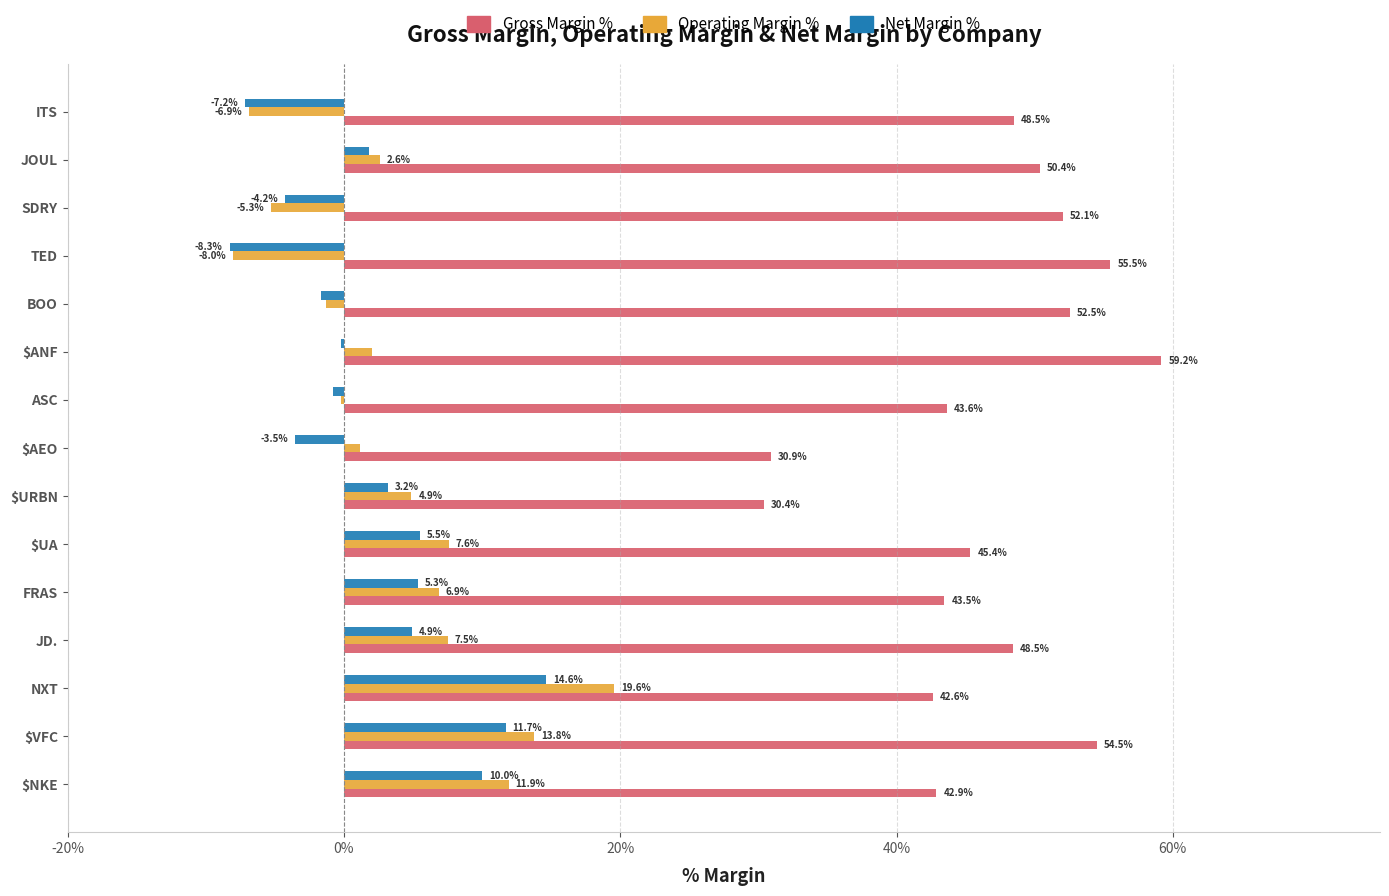

Which series changed the most between NXT and $UA?

Operating Margin %